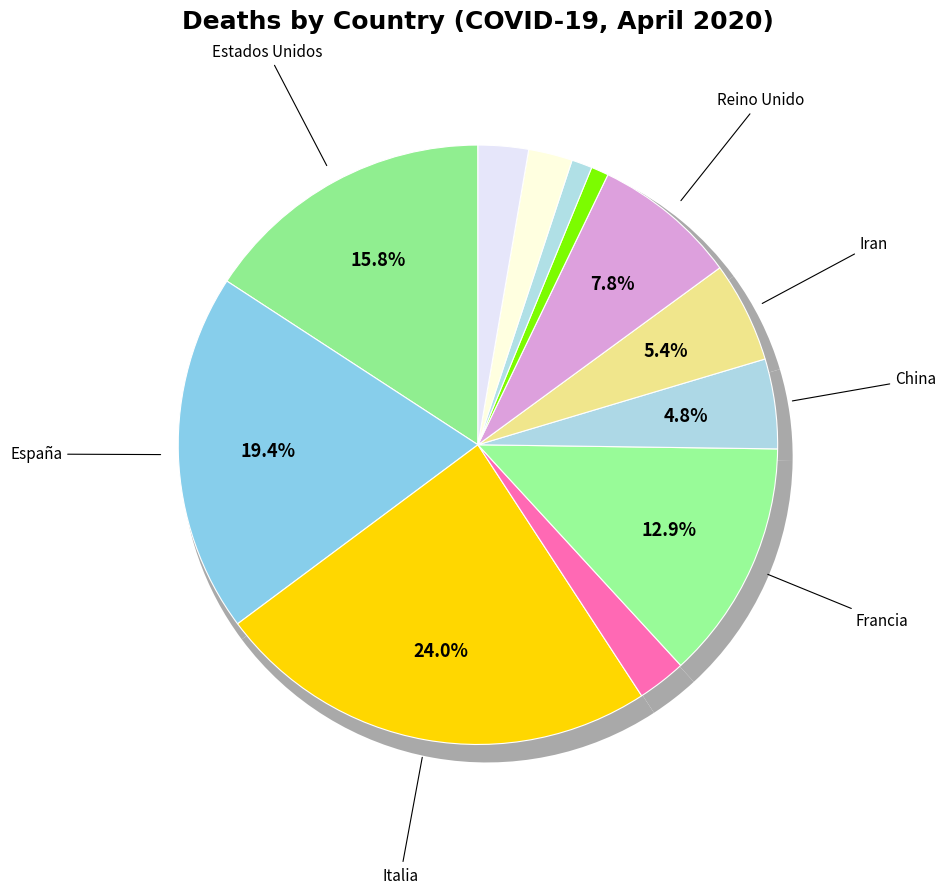

Which has a higher value, Turquia or Alemania?

Alemania